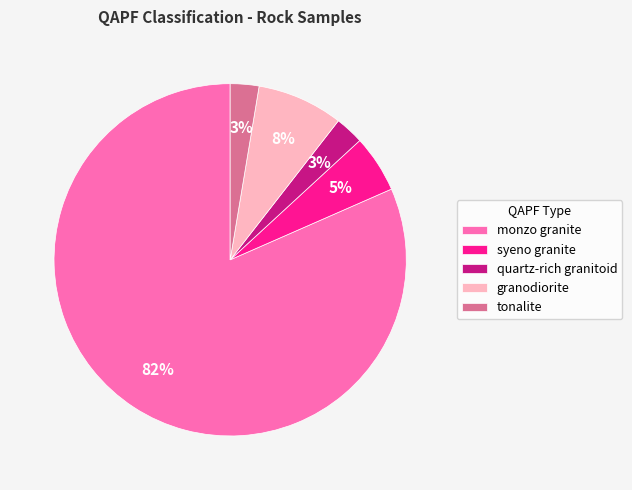

Combined, do tonalite and granodiorite account for over 50%?

No